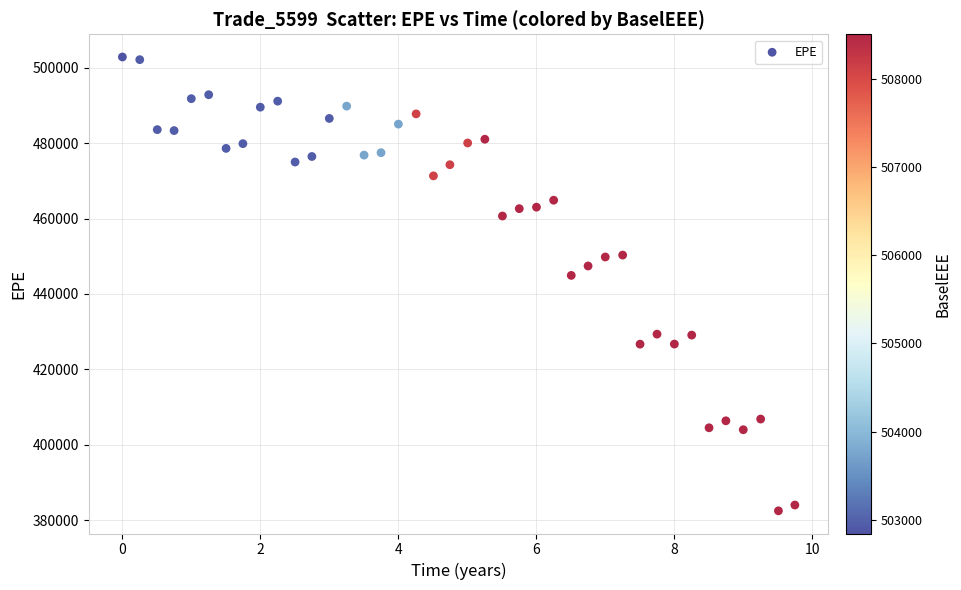

What Y value in the scatter plot is closest to 442672?

444923